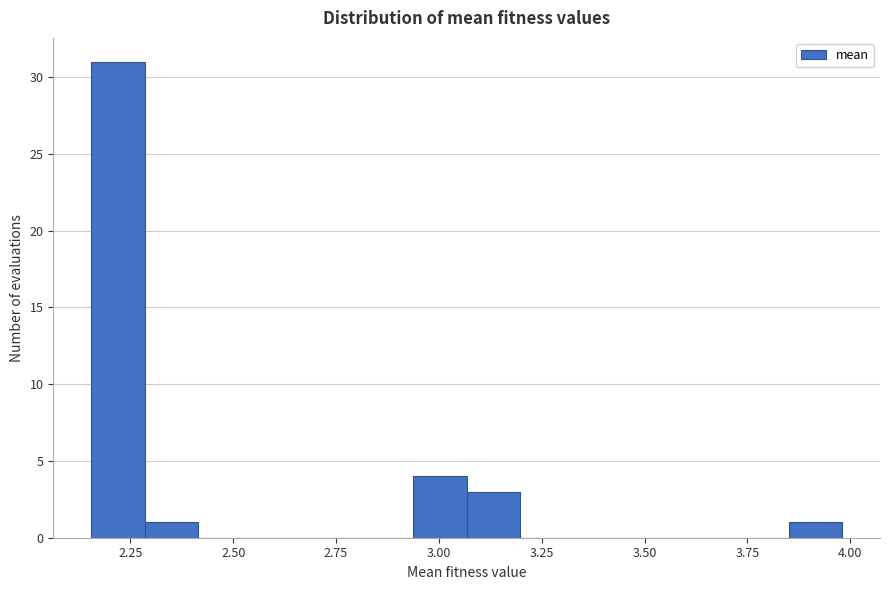

Read against the x-axis, roughly where is the centre of the tallest bar?

2.20